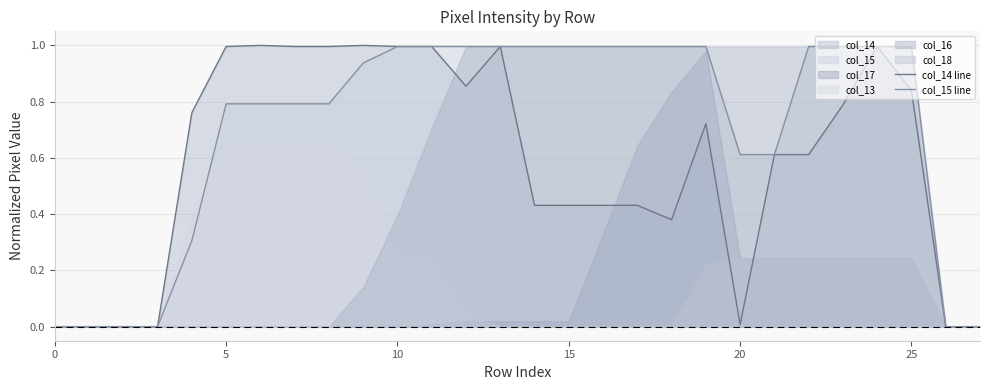

At which category does col_14 line reach its first local valley?

12